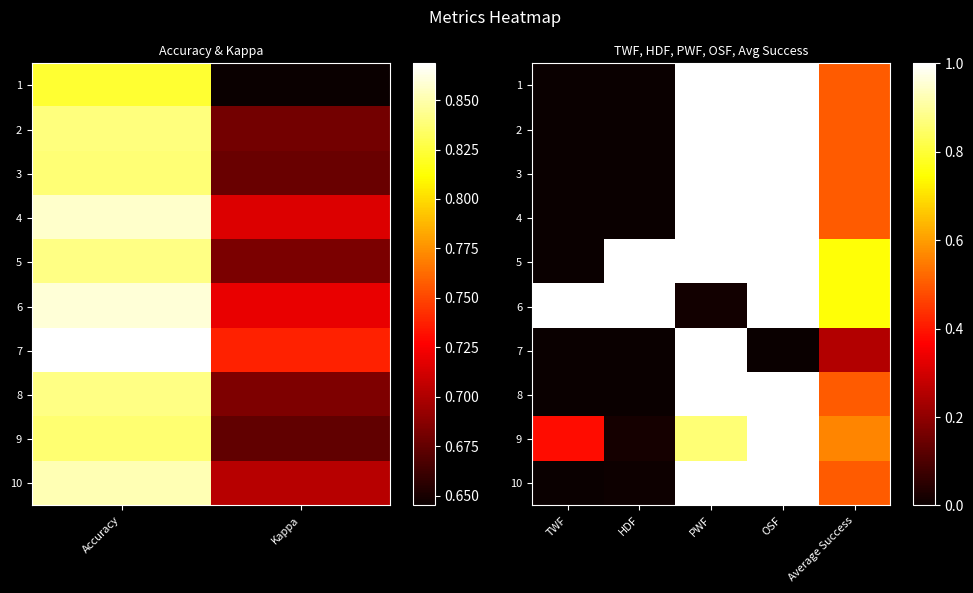

Rank the series by their maximum value, from highest to lowest.

1, 2, 3, 4, 5, 6, 7, 8, 9, 10